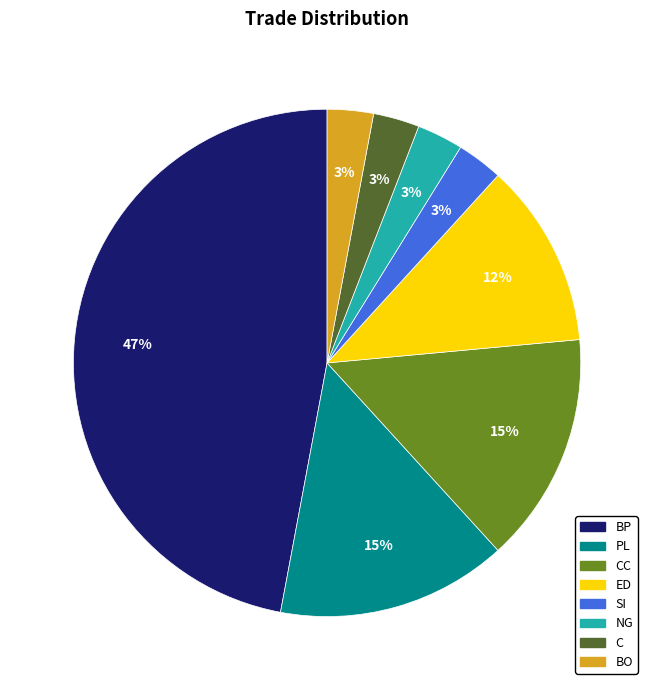

To the nearest percent, what is the average slice percentage?

12%